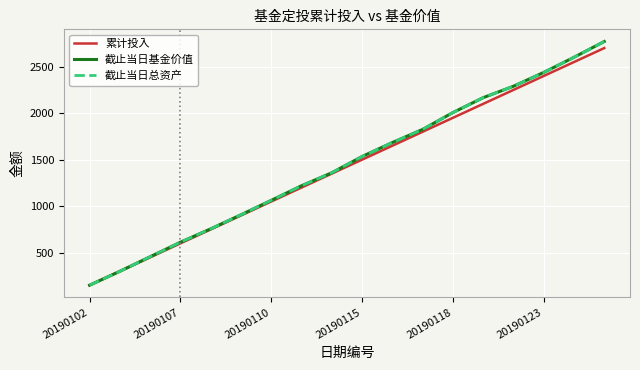

Does the chart have visible grid lines?

Yes